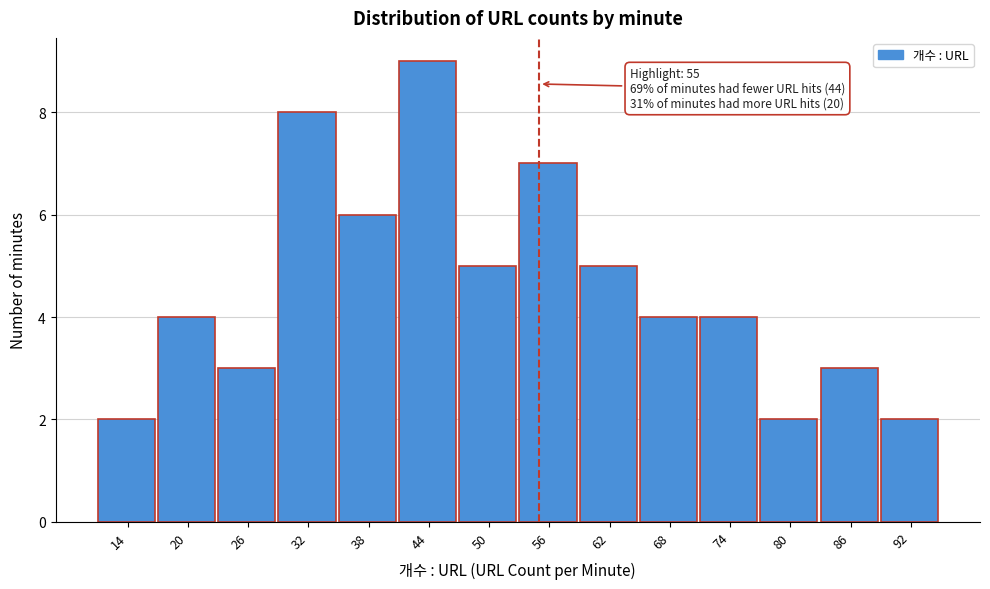

Which range on the x-axis has the tallest bar?

41 to 47